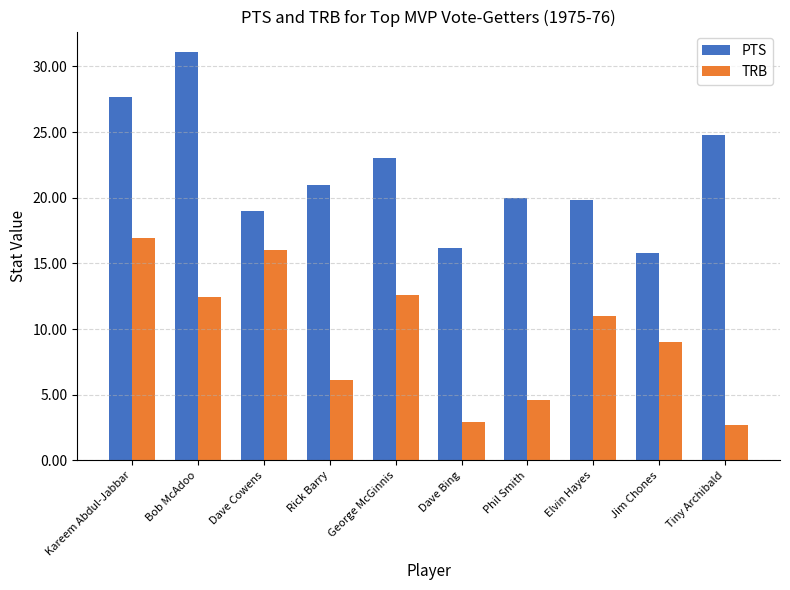

How many values in the TRB series are below 11?

5